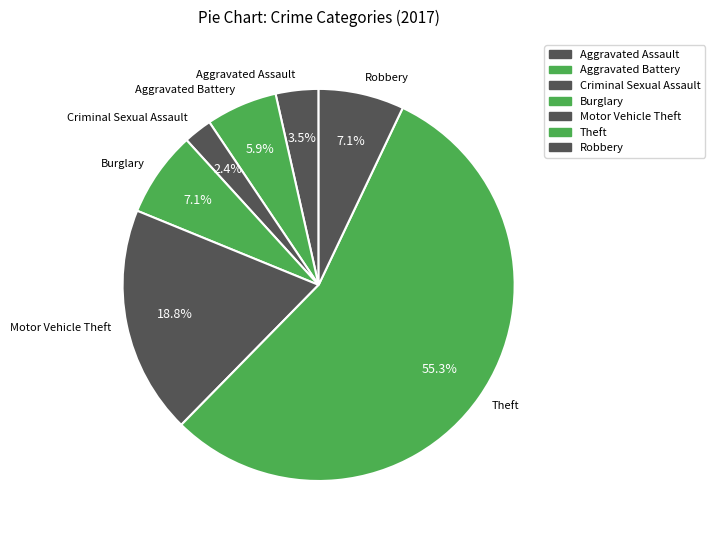

Does Burglary represent more than half of the total?

No